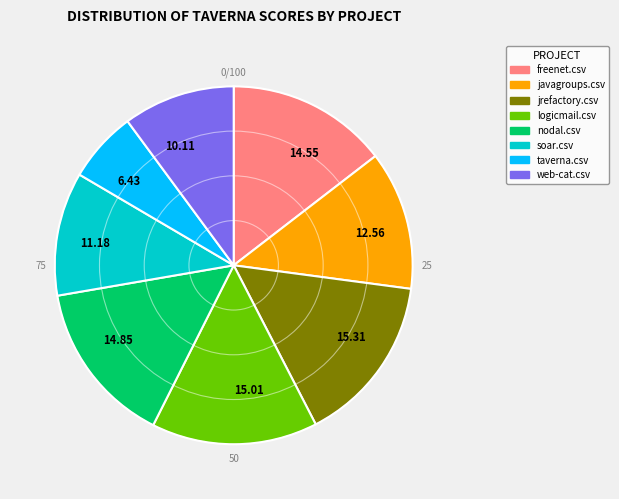

Approximately how many times larger is the value at nodal.csv compared to jrefactory.csv?

1.0